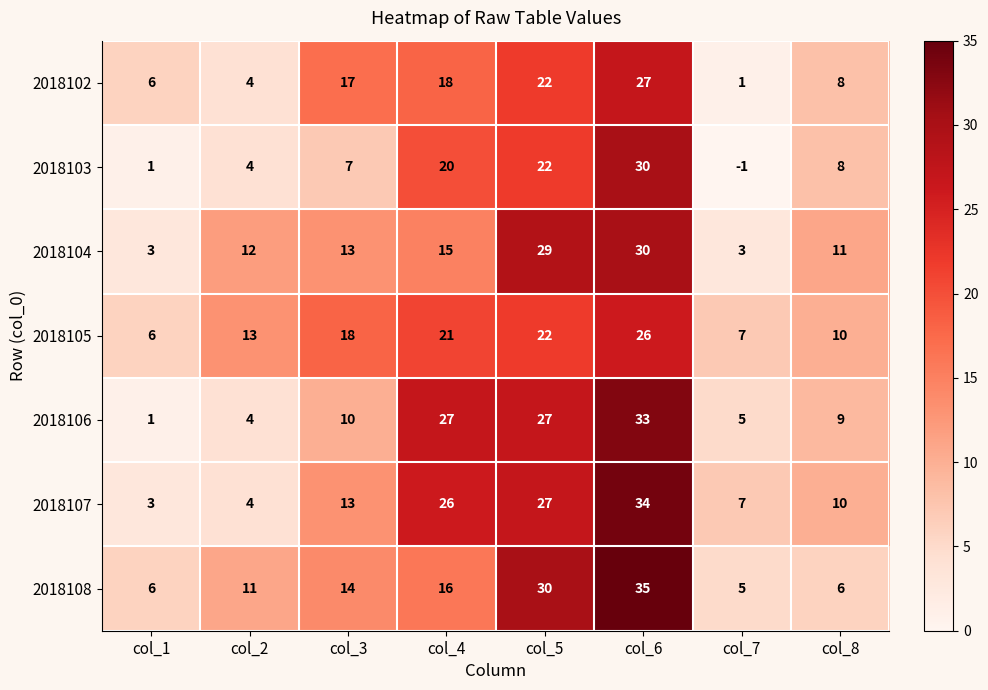

At which label does 2018103 first exceed 8?

col_4